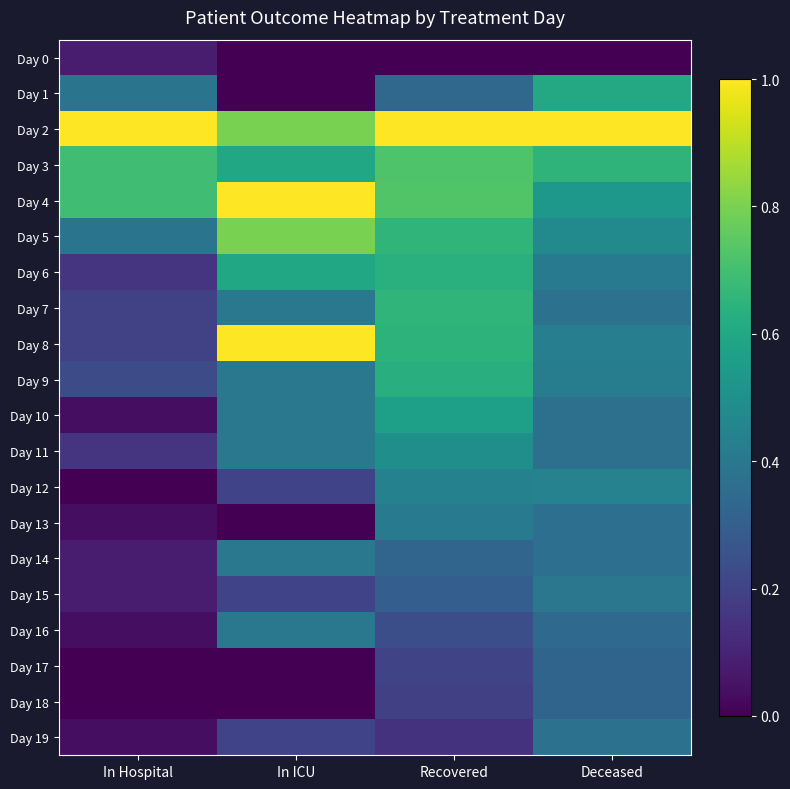

Which series has the widest spread of values?

Day 8